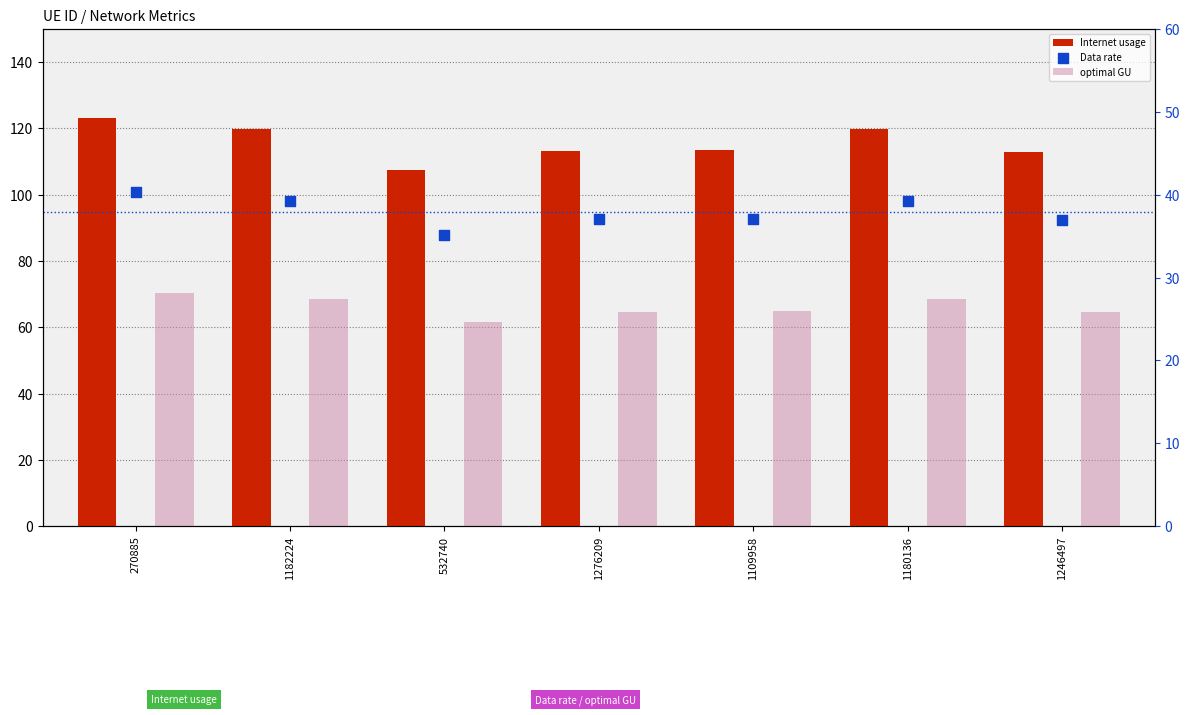

What are all the series names shown in the legend?

Internet usage, optimal GU, Data rate